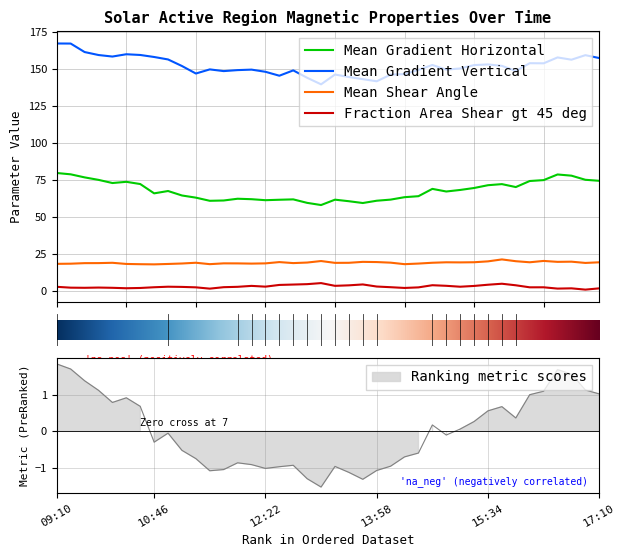

What is the difference between the second highest and second lowest values in the Mean Gradient Horizontal series?

19.4